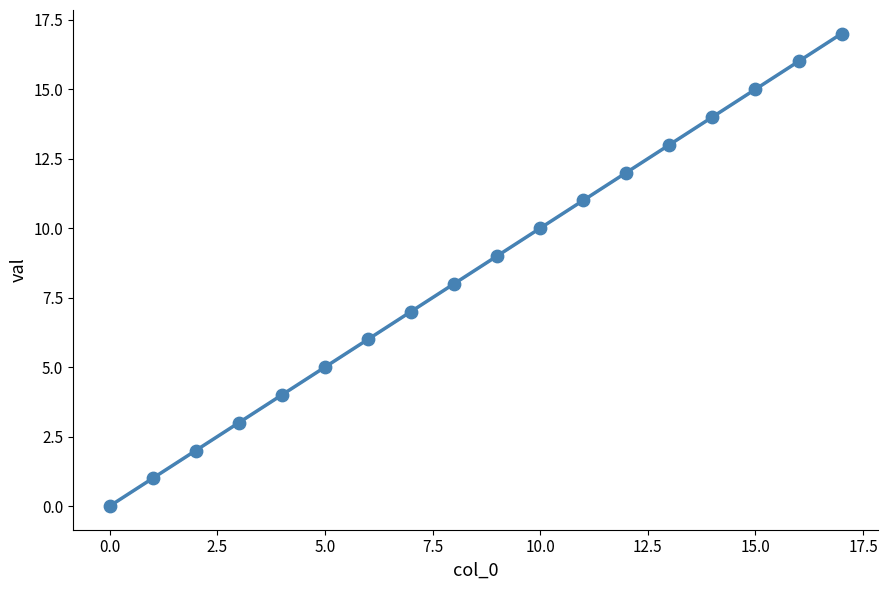

What is the range of Y values (max minus min)?

17